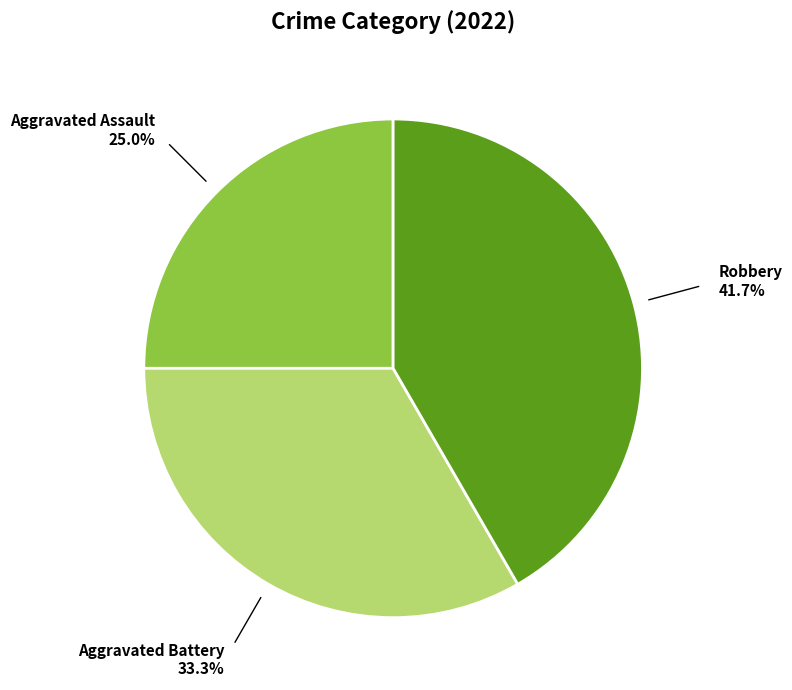

Is there a majority slice in this chart?

No